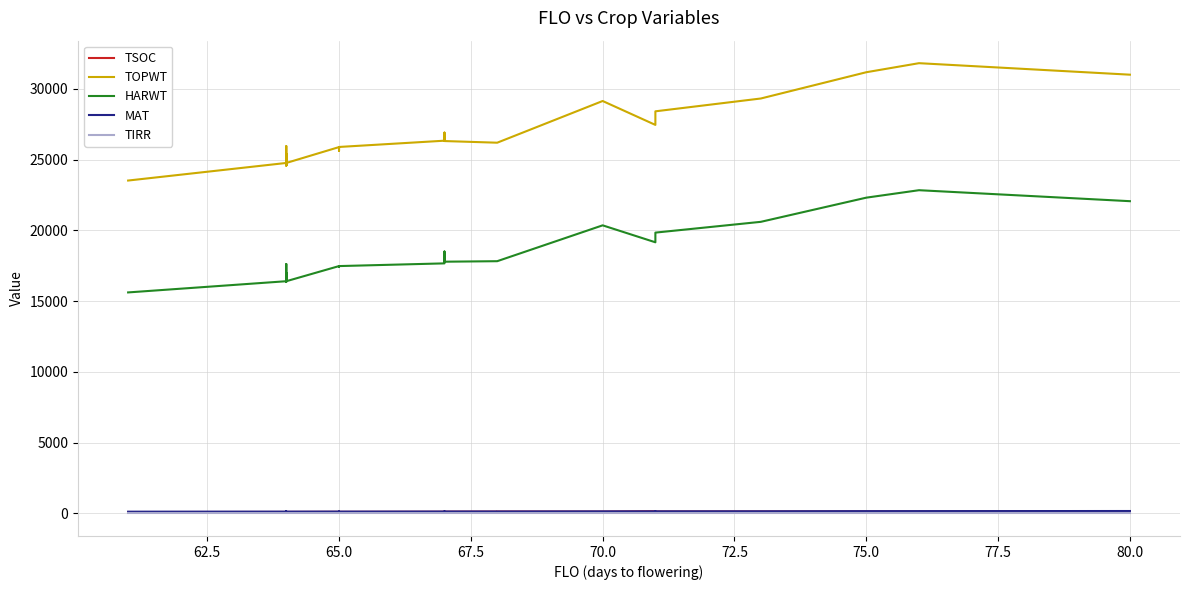

The HARWT series shows 5811 at 19. True or false?

False